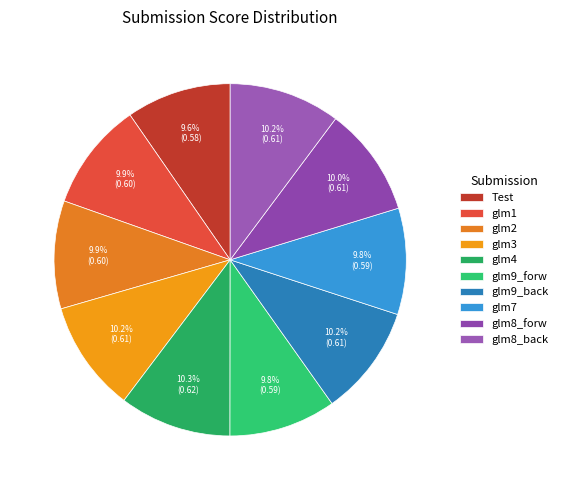

Which slice is the largest?

glm4